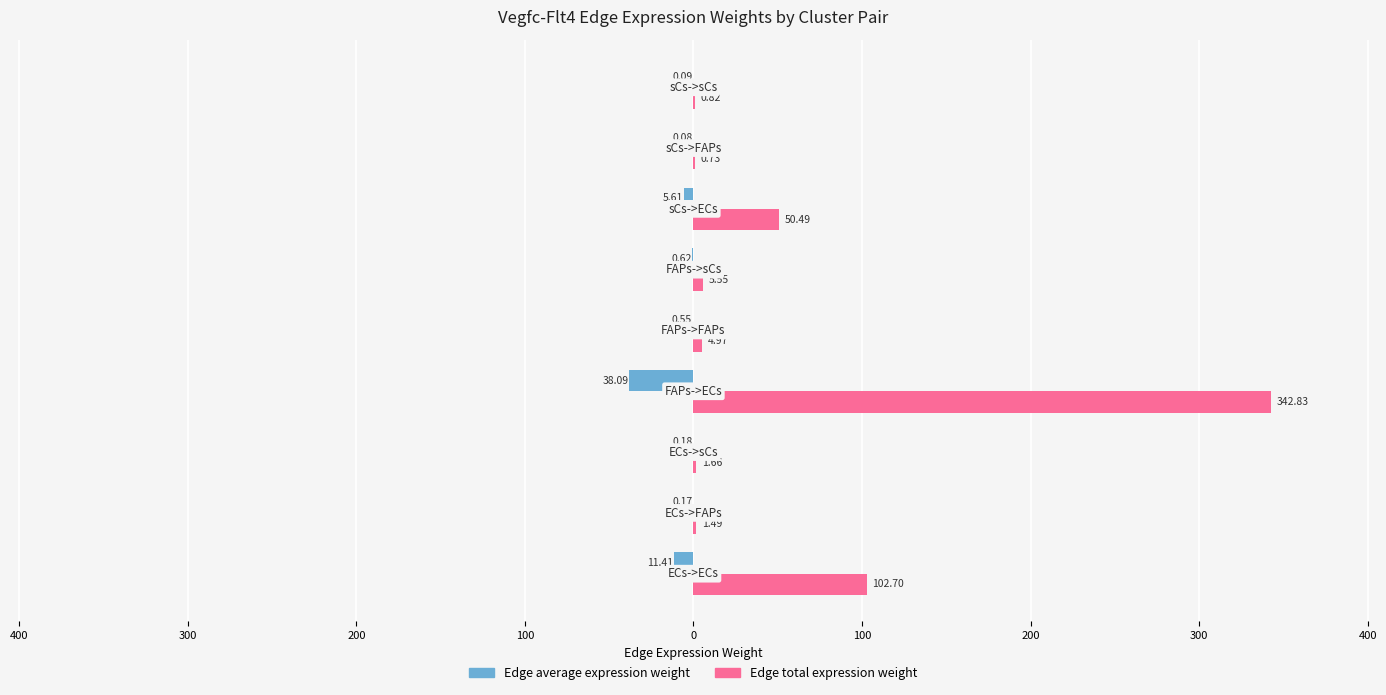

What are all the series names shown in the legend?

Edge average expression weight, Edge total expression weight